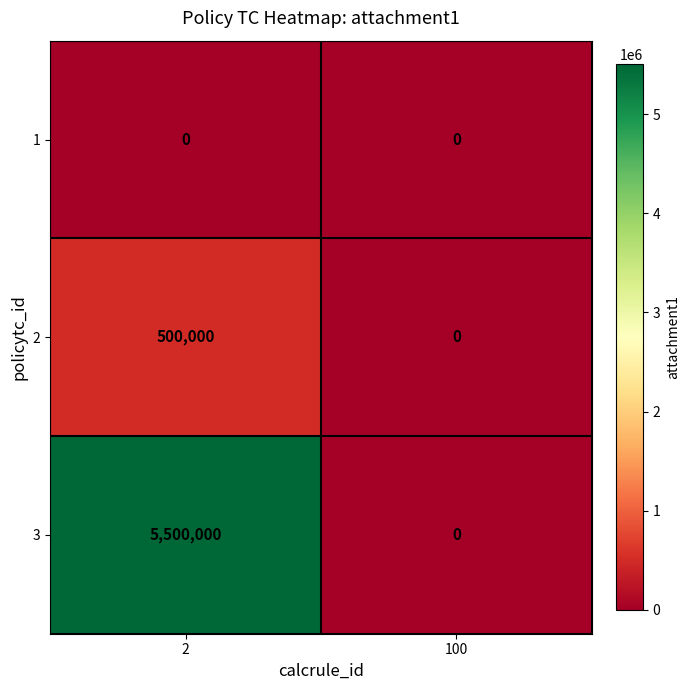

Which series has the largest total across all categories?

3